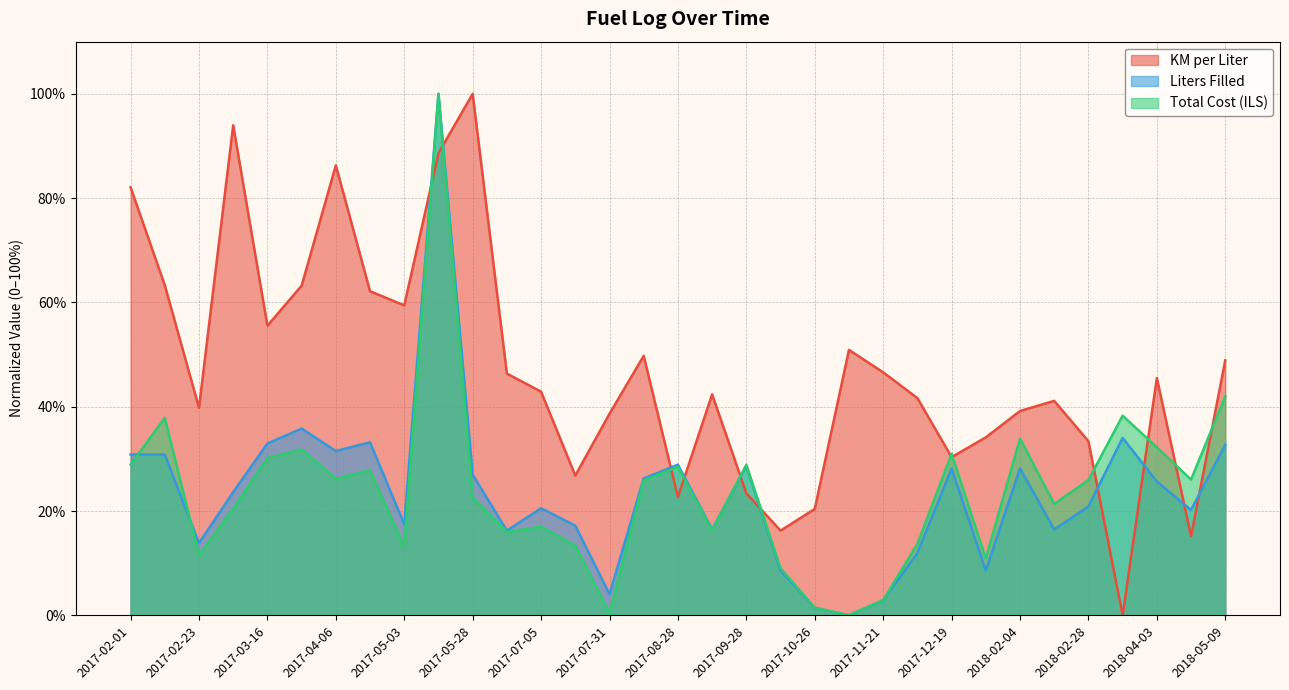

What is the difference between the second highest and minimum values in the total_cost series?

42.0